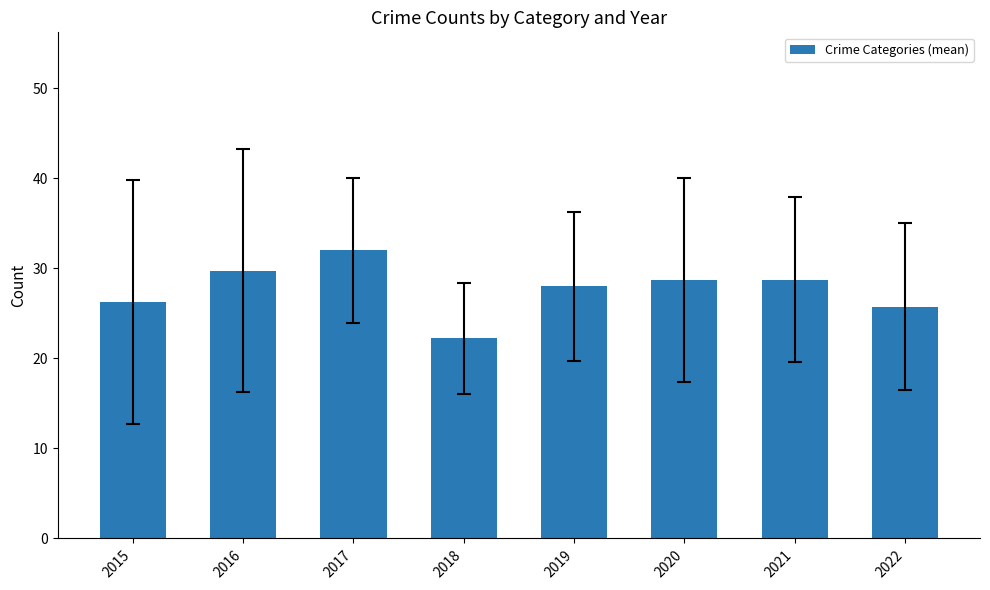

Are the bars grouped side by side (vs. stacked)?

No